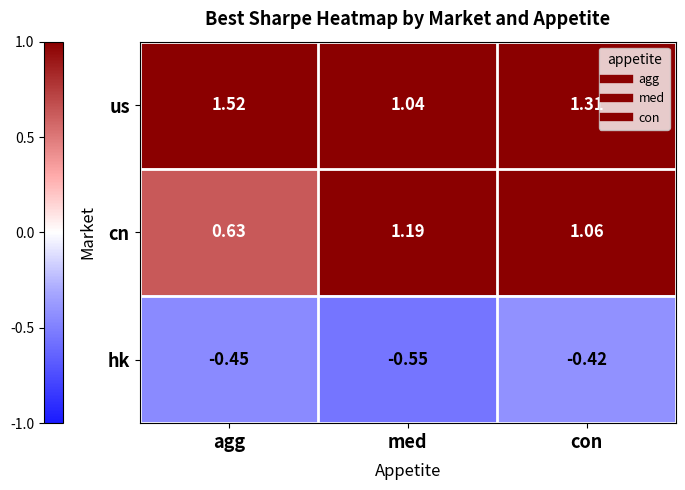

Which series has the widest spread of values?

cn